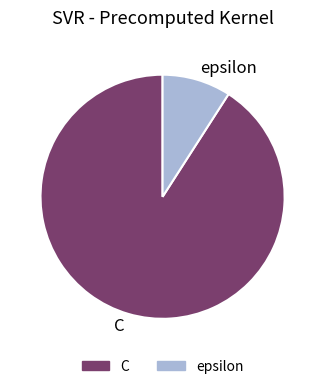

Is it true that epsilon is 3% of the pie?

False